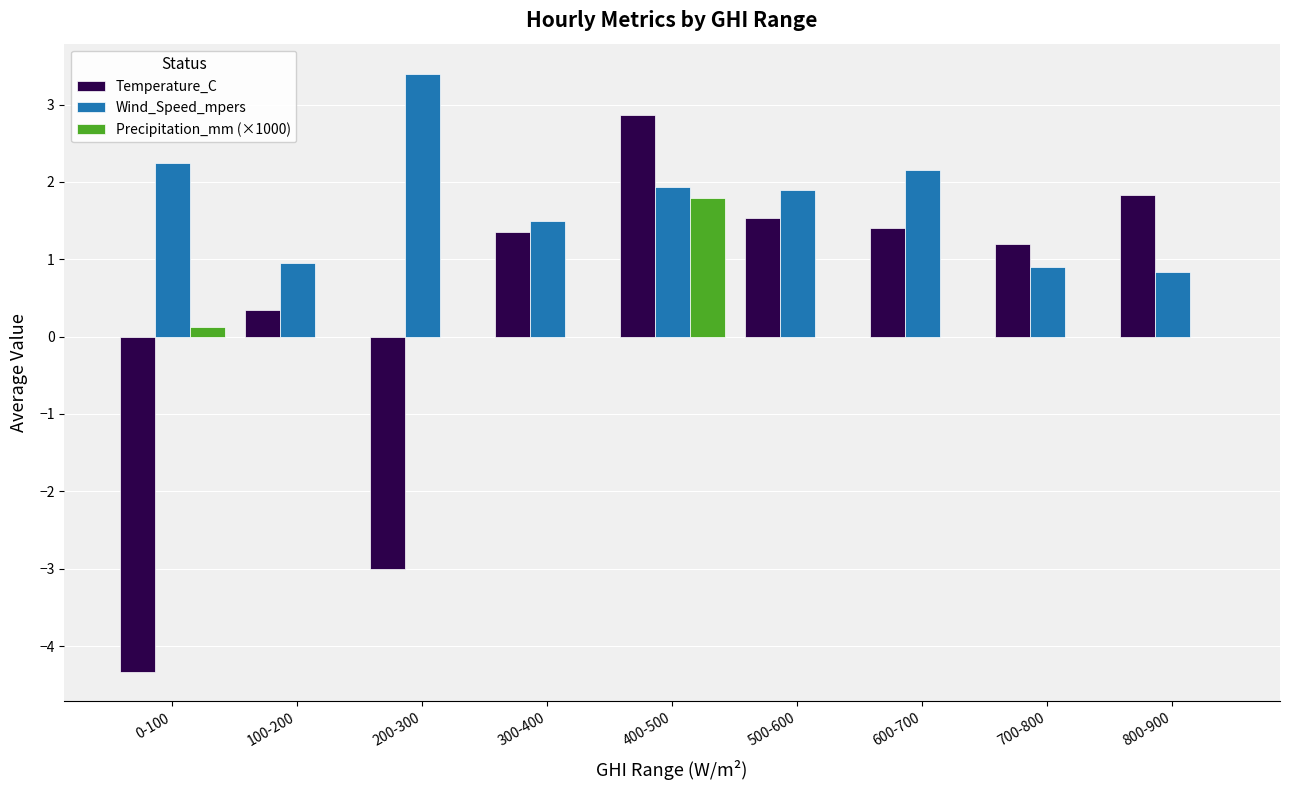

The value of Precipitation_mm (×1000) at 300-400 is -1.1. True or false?

False